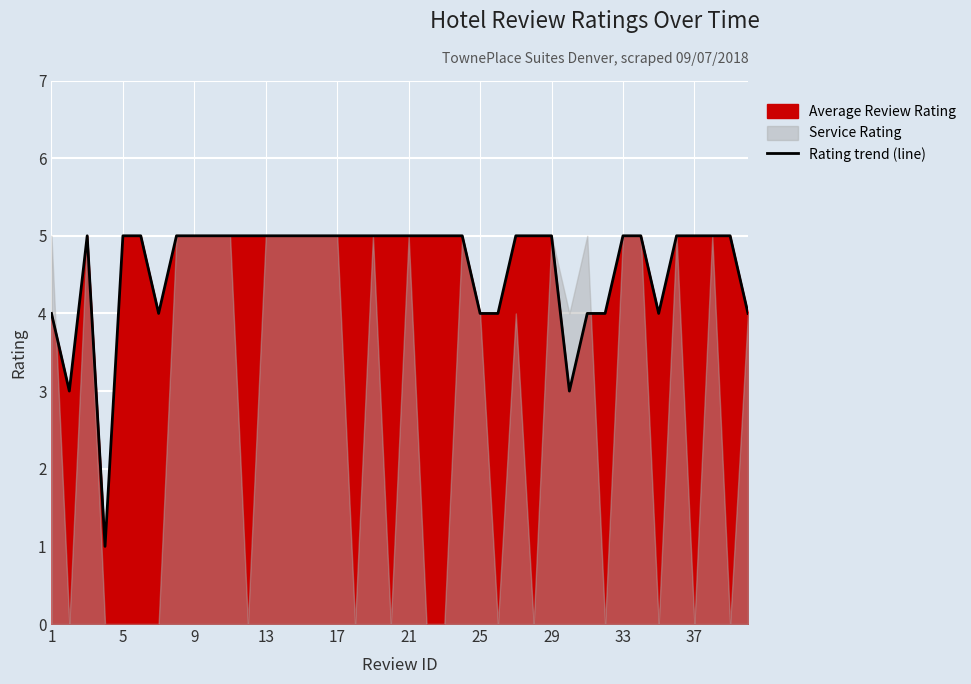

What is the highest value of the Rating trend (line) series?

5